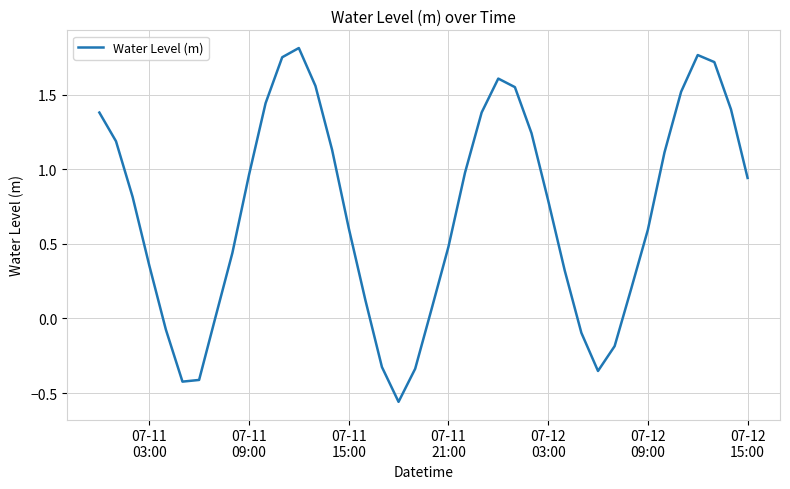

What is the difference between the maximum and minimum values?

2.4